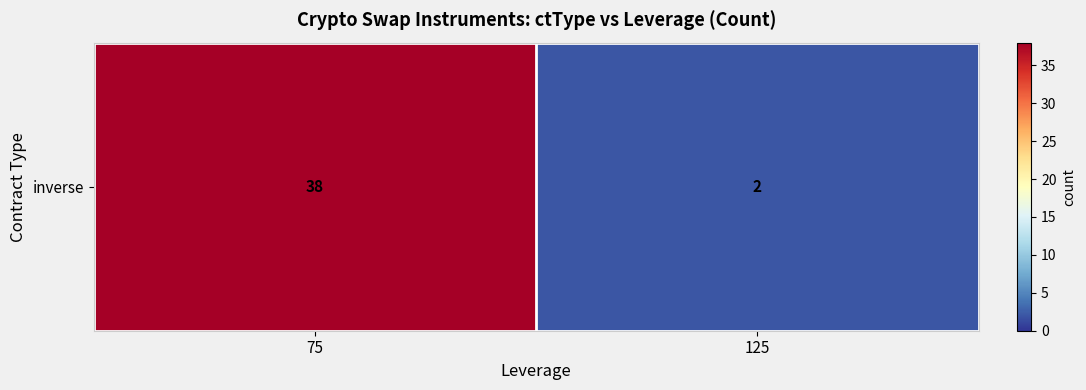

What is the sum of the values at 75 and 125?

40